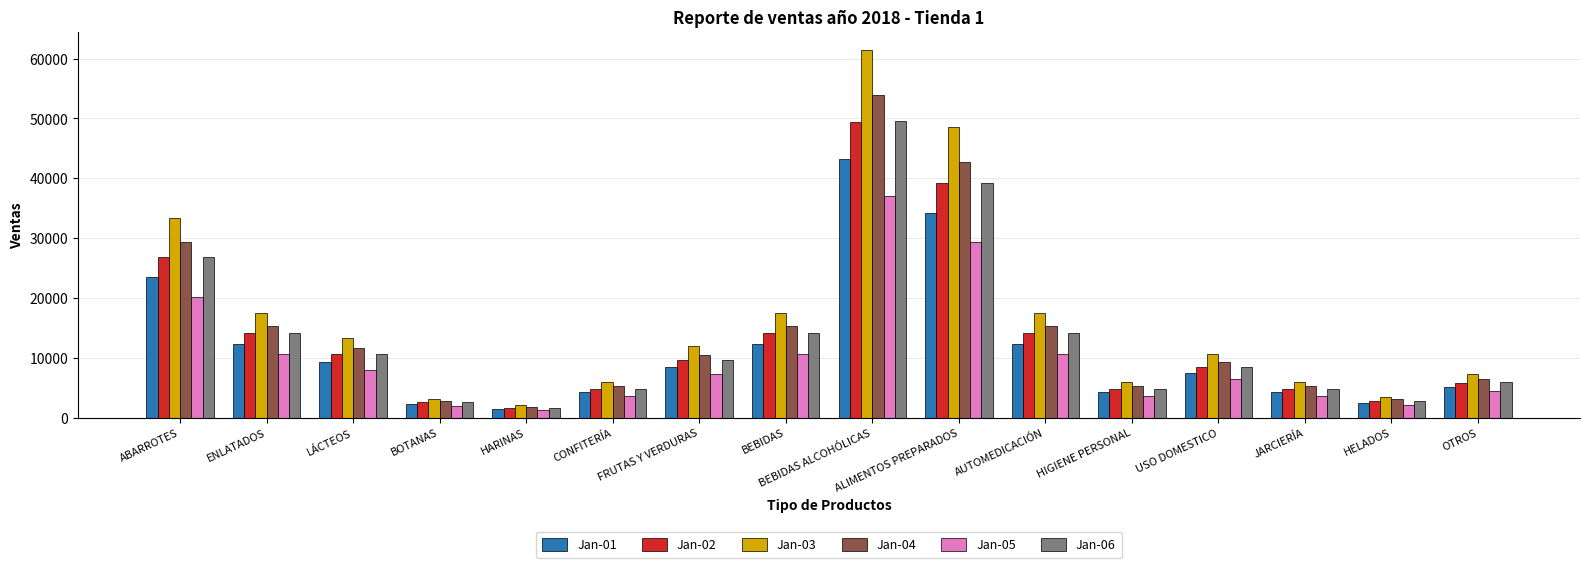

At which label does Jan-02 first exceed 9640?

ABARROTES